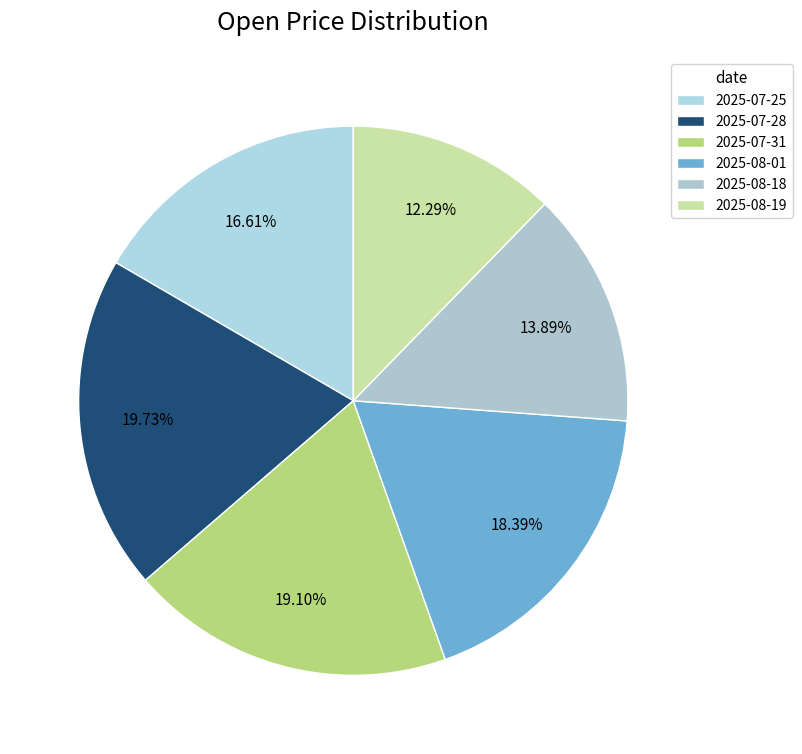

Does 2025-07-31 account for over 50% of the chart?

No